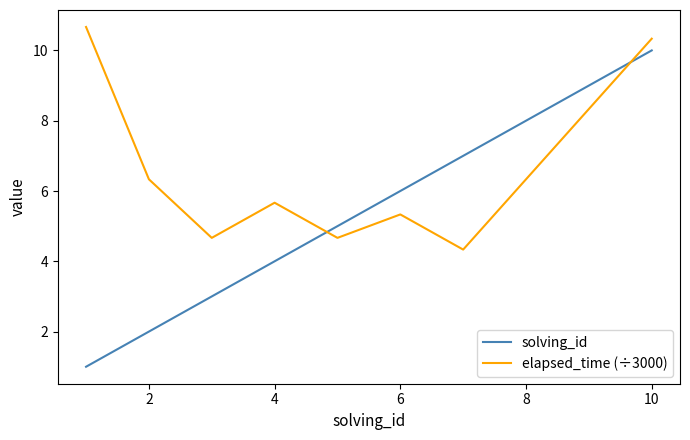

How many lines are shown in the chart?

2